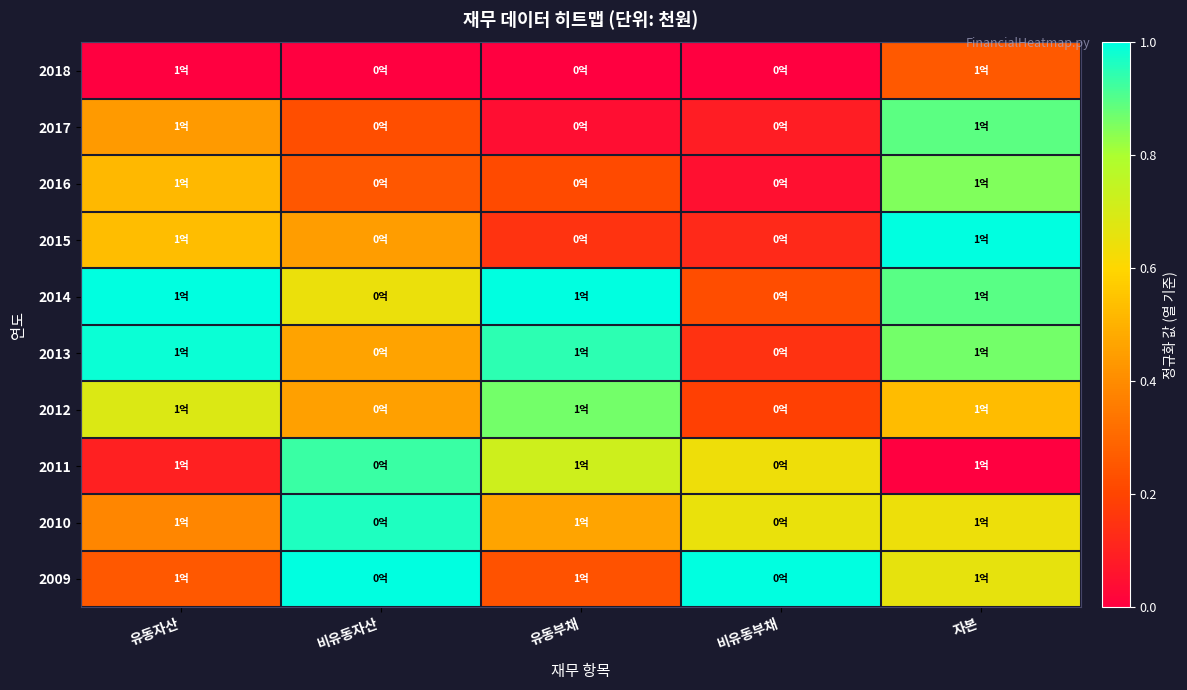

Which label corresponds to the smallest value in the chart?

유동자산